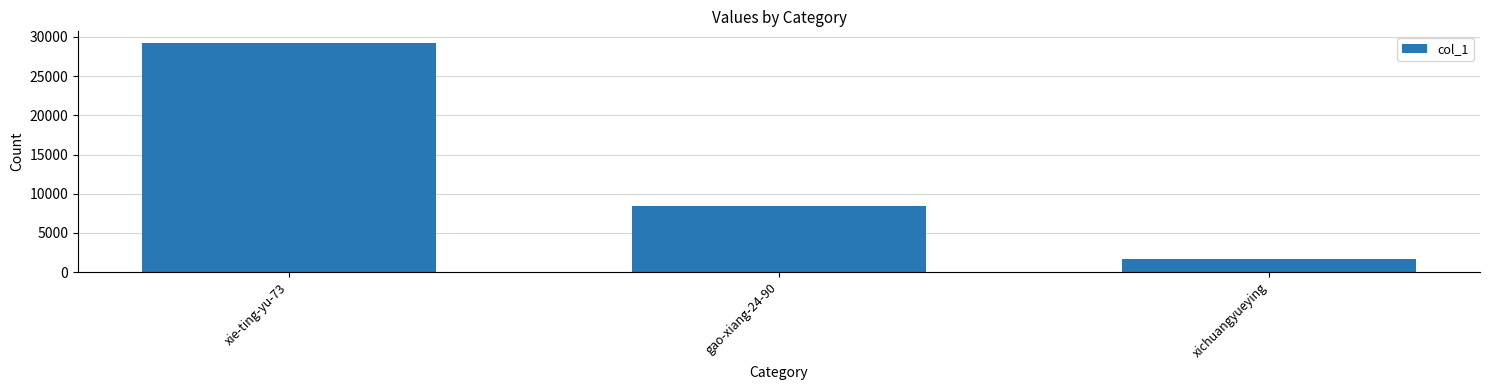

Does the chart contain stacked bars?

No